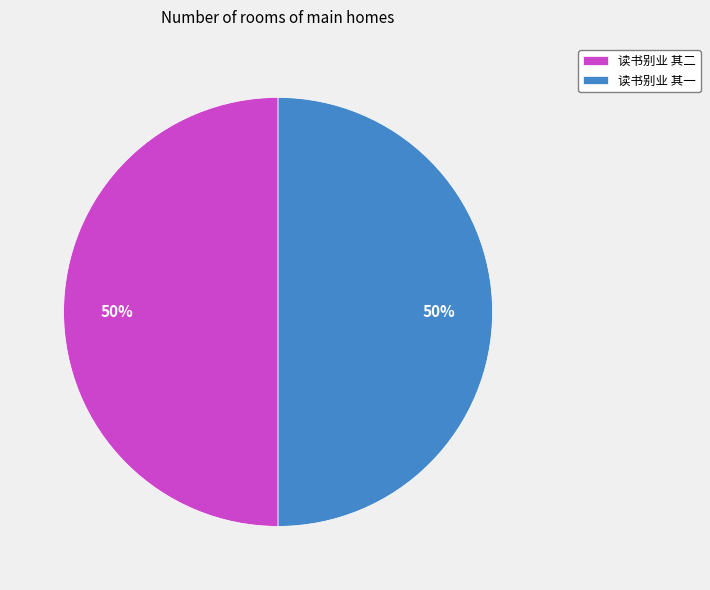

How many segments does this pie chart have?

2